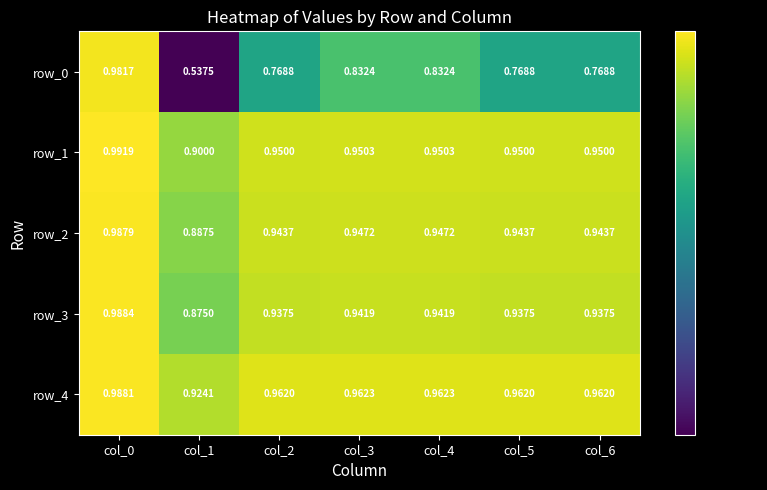

Is the value of row_3 at col_6 greater than the value of row_4 at col_5?

No